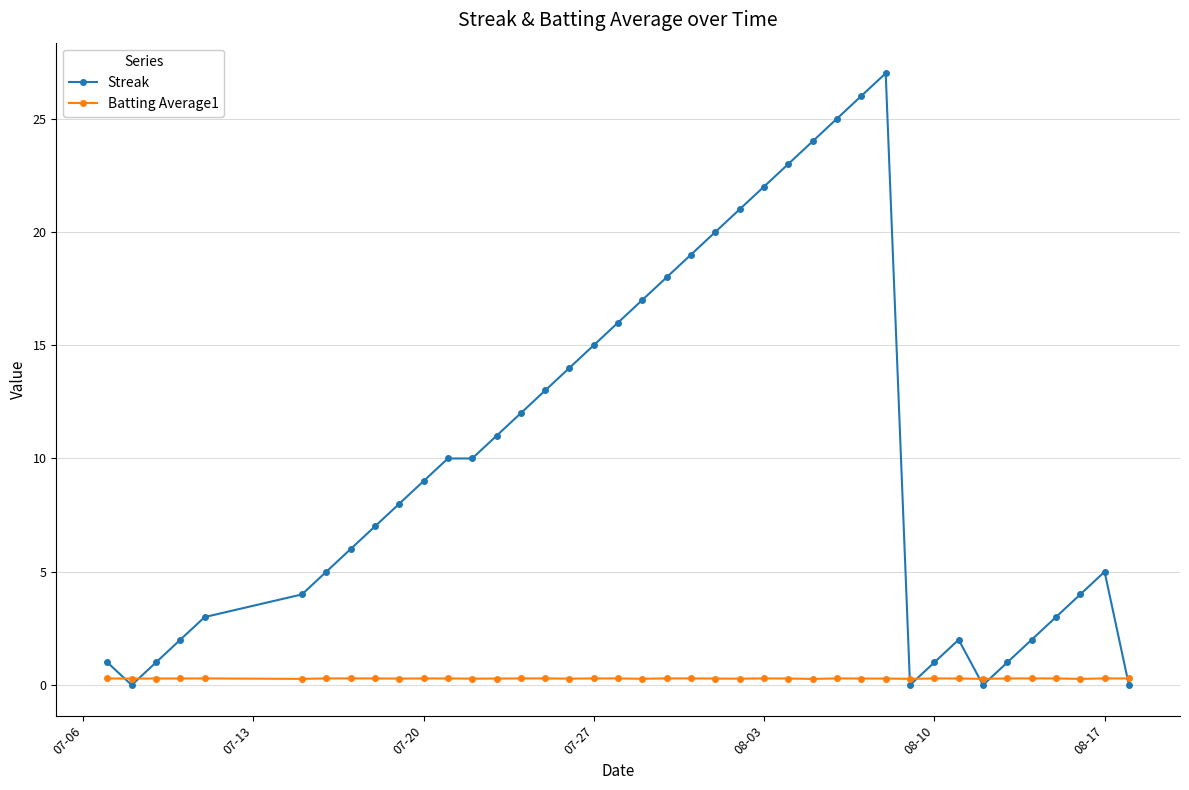

What is the difference between the maximum and minimum values in the Streak series?

27.0